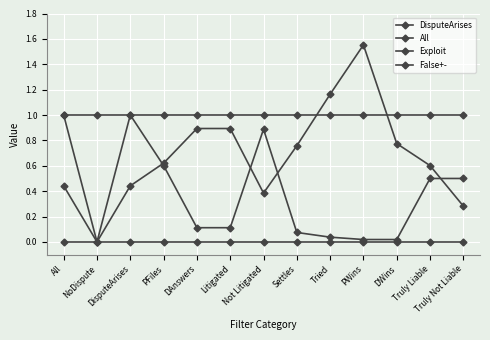

What is the value of the False+- point at the 13th from the left?

0.3